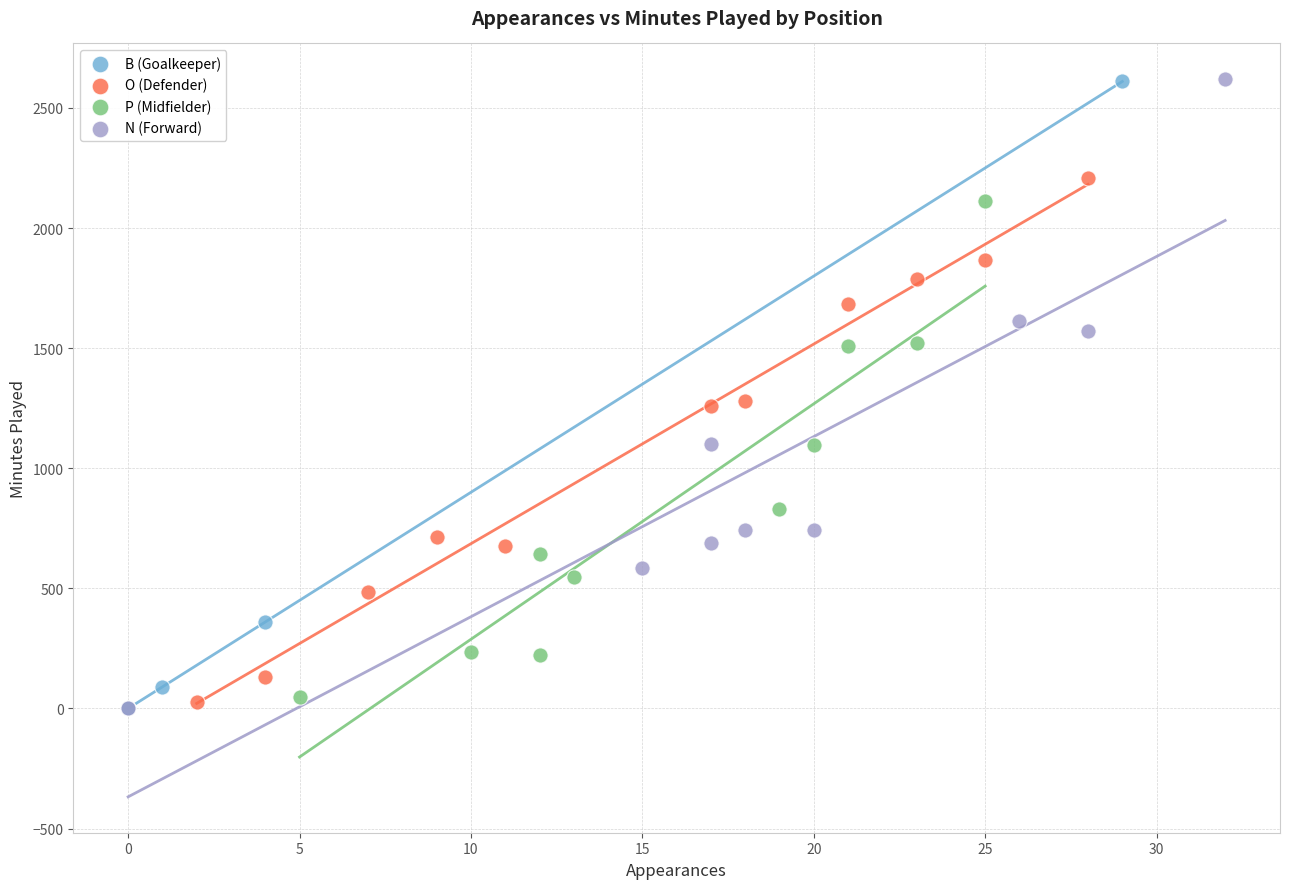

What are all the series names shown in the legend?

B (Goalkeeper), O (Defender), P (Midfielder), N (Forward)